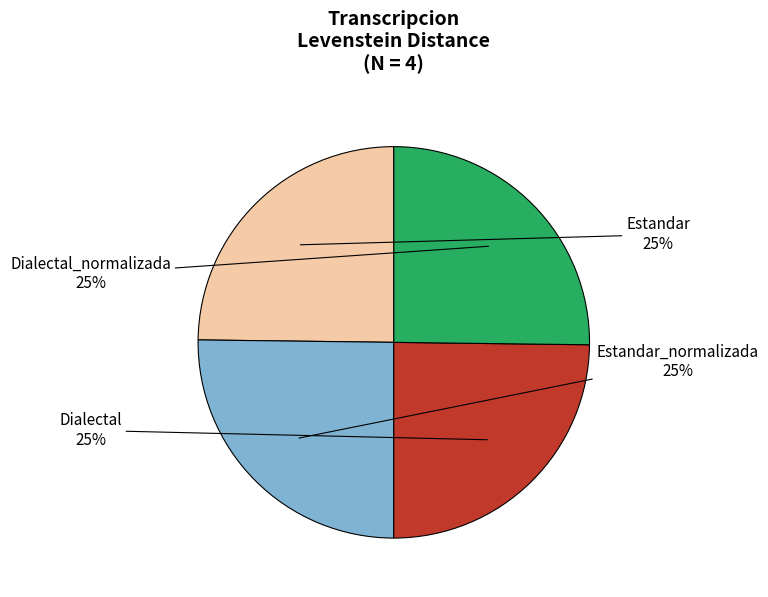

To the nearest percent, what portion does Estandar_normalizada represent?

25%